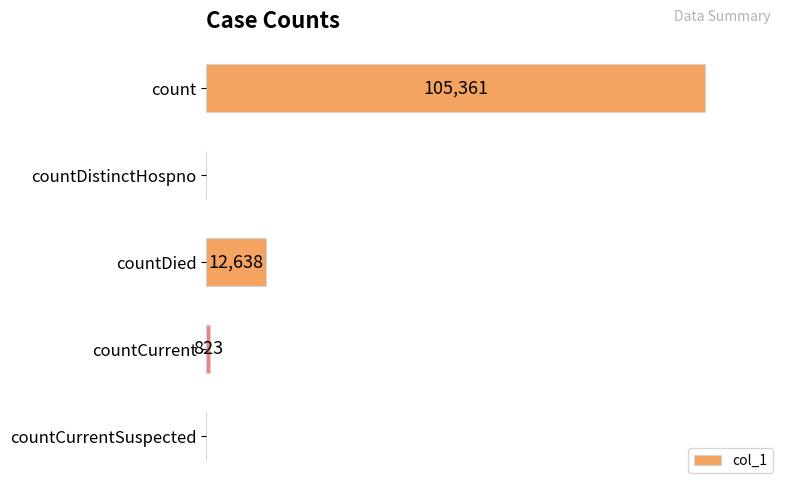

Which label corresponds to the largest value in the chart?

count